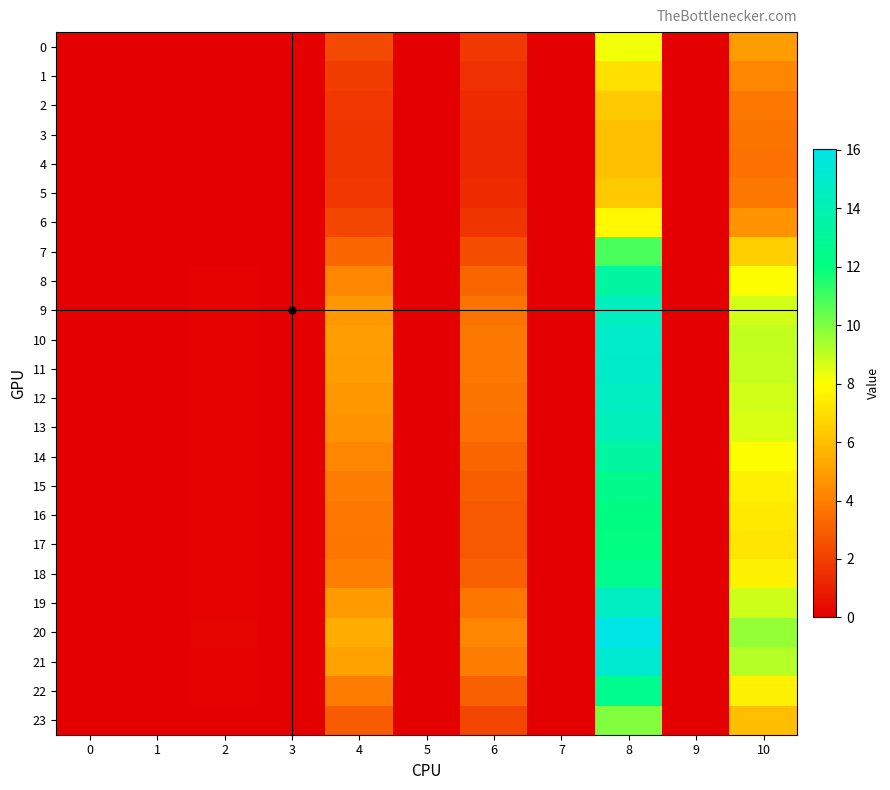

At which category is the sum across all series the highest?

8